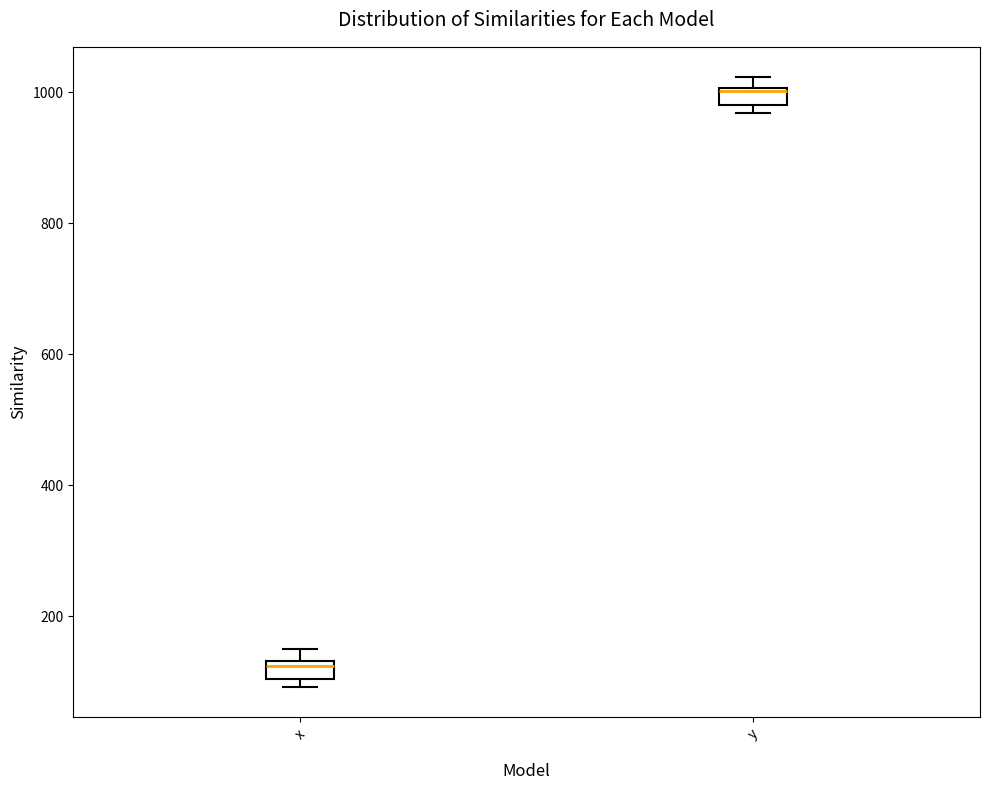

Which box's median line is the highest?

y